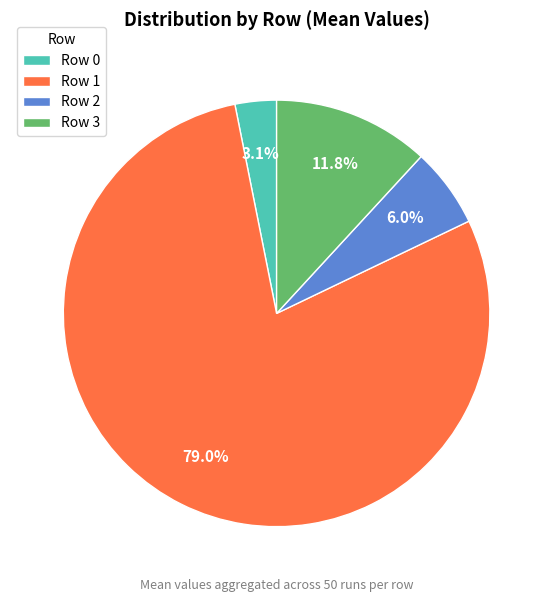

What is the majority slice?

Row 1